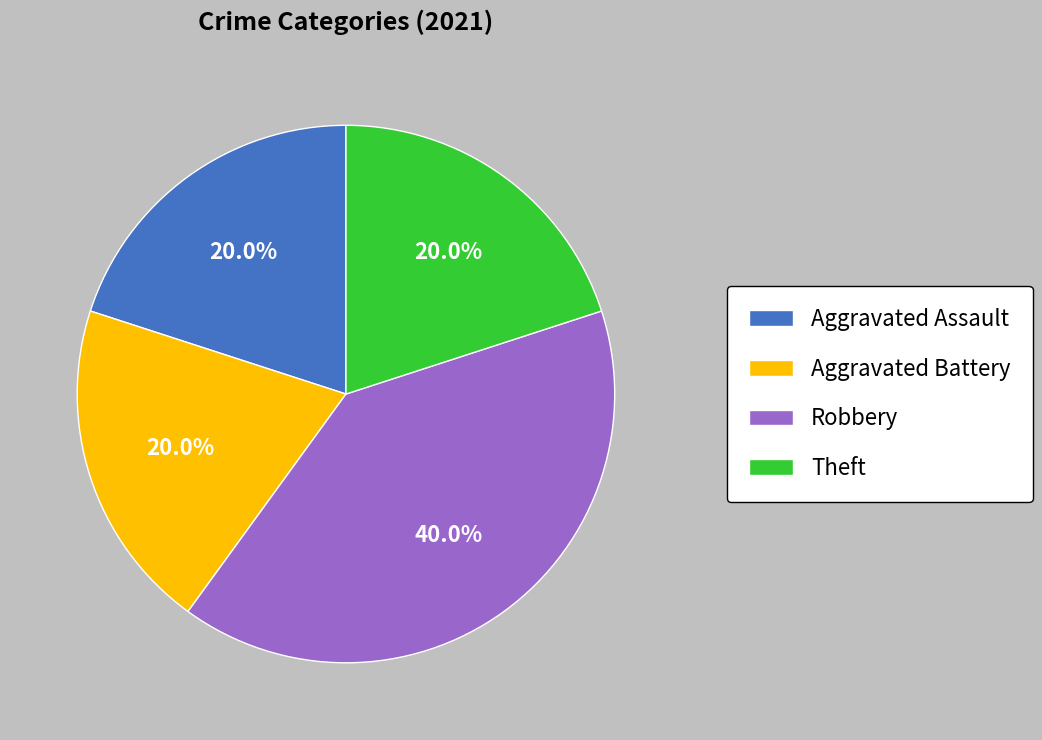

Which category has the biggest portion of the pie?

Robbery